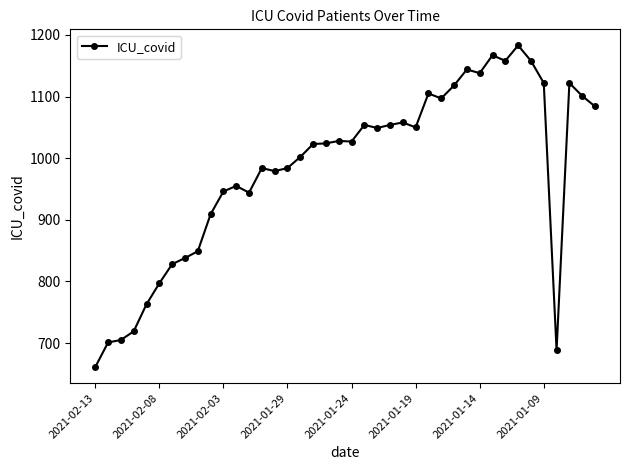

What is the maximum value shown in the chart?

1183